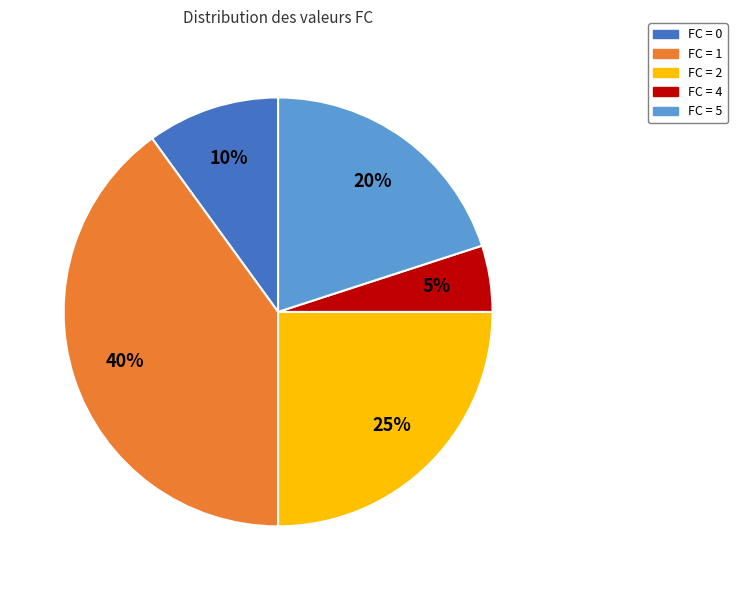

How many segments does this pie chart have?

5